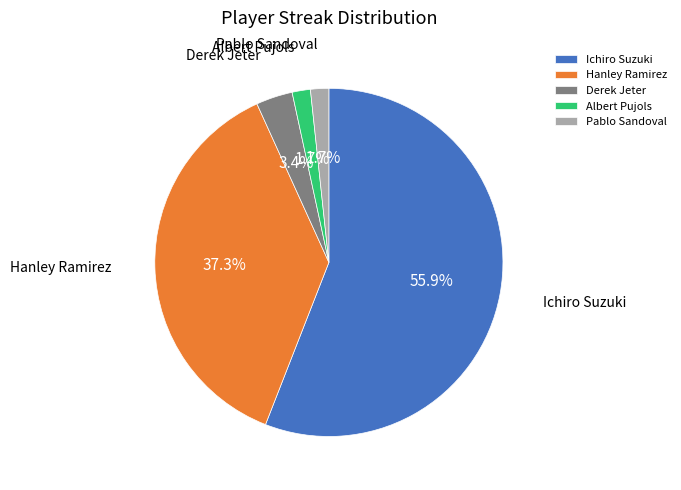

How many slices are in this pie chart?

5